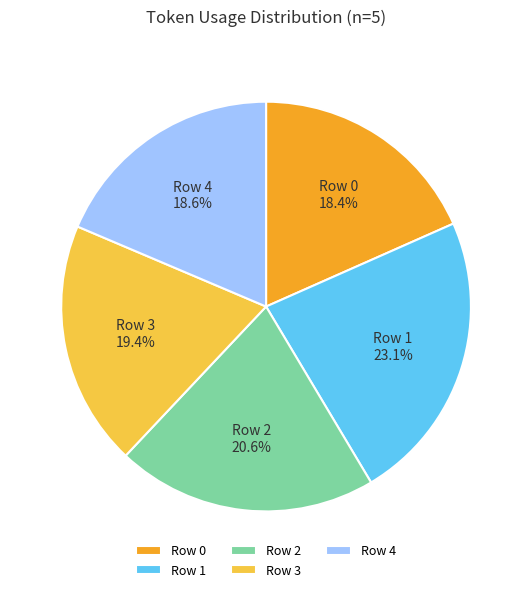

Approximately how many times larger is the value at Row 3 compared to Row 1?

0.8